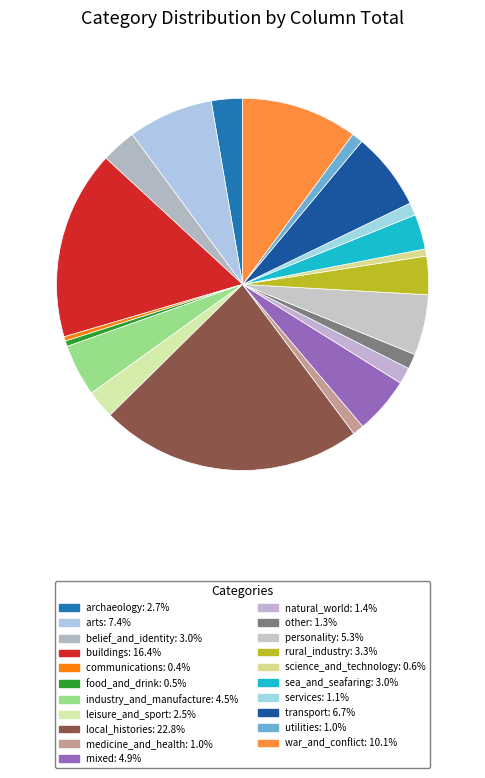

To the nearest percent, what is the average slice percentage?

5%